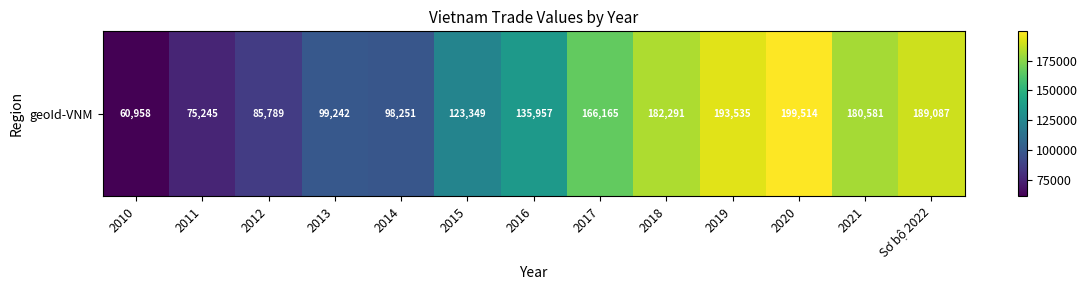

Is it true that the value at 2010 is 35100?

False